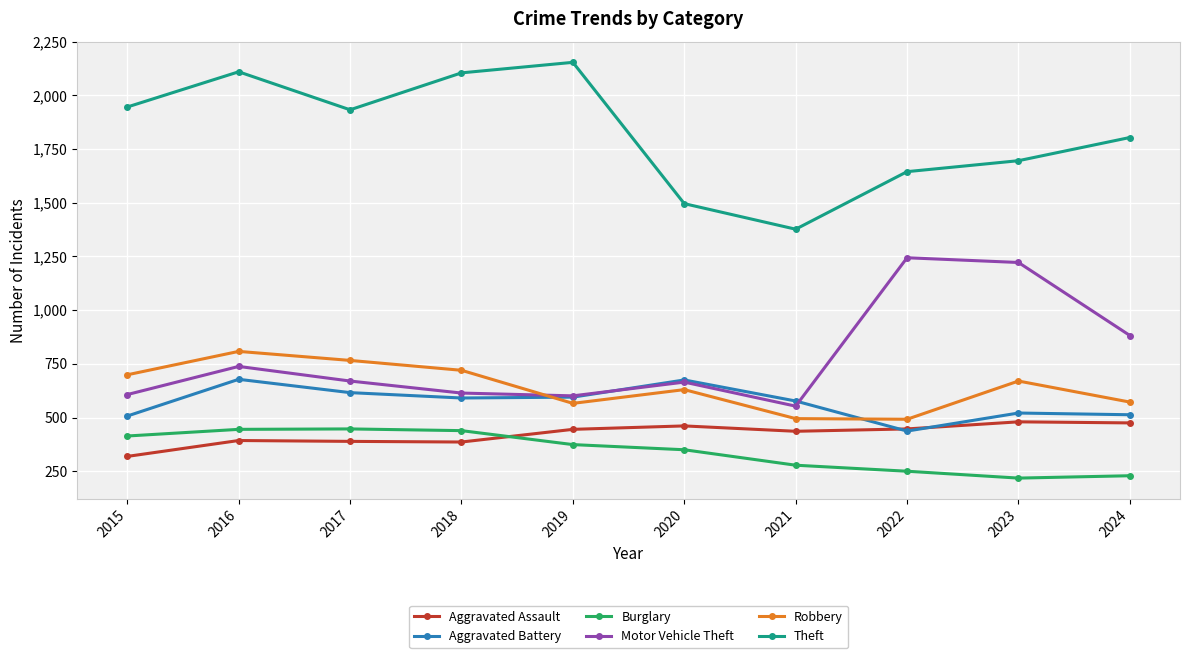

Rank the series by their maximum value, from highest to lowest.

Theft, Motor Vehicle Theft, Robbery, Aggravated Battery, Aggravated Assault, Burglary